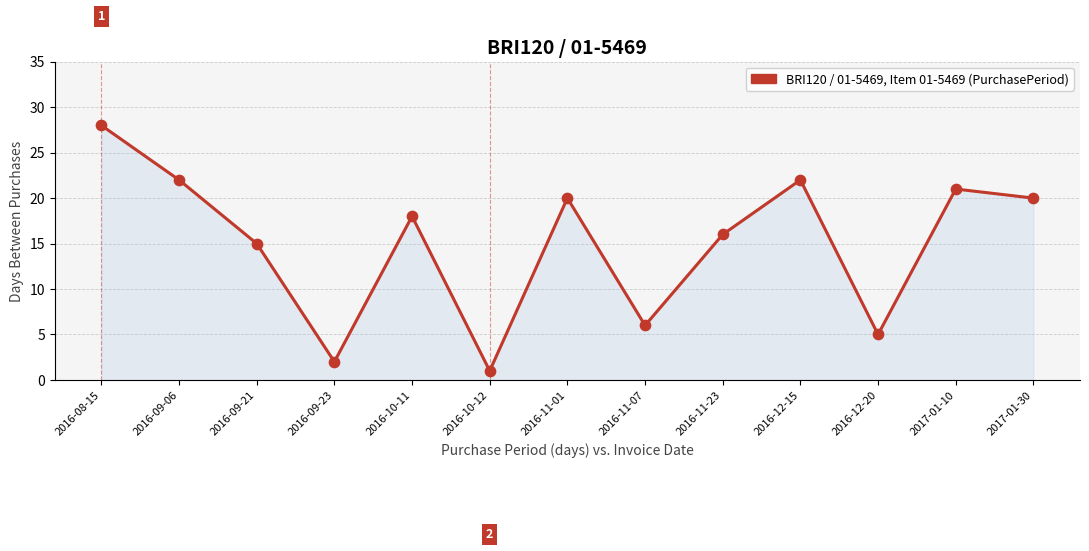

Between 2017-01-30 and 2016-11-07, which is larger?

2017-01-30